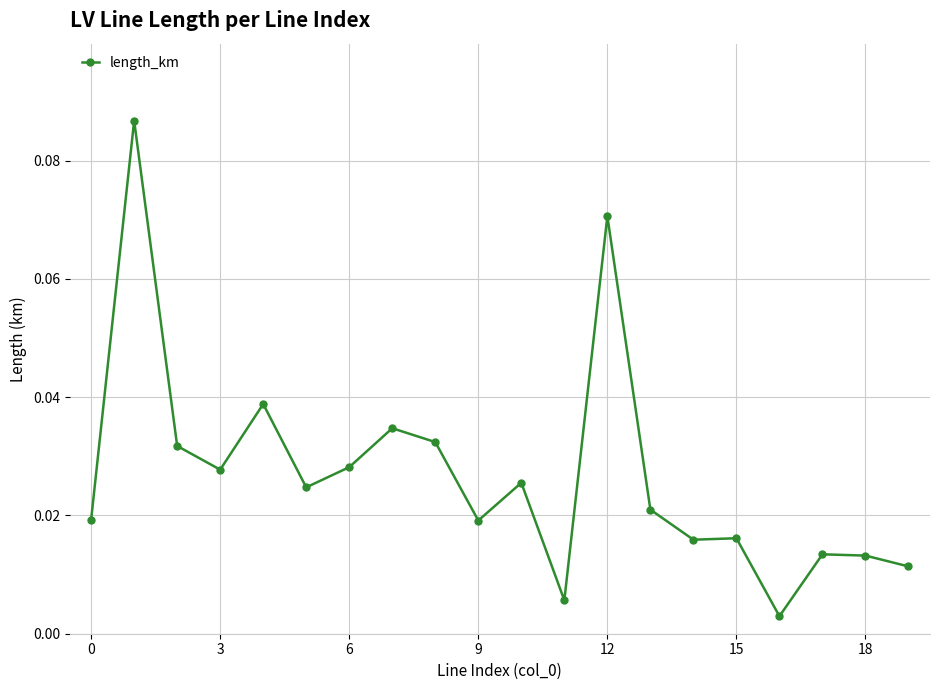

Count the number of data series in this chart.

1